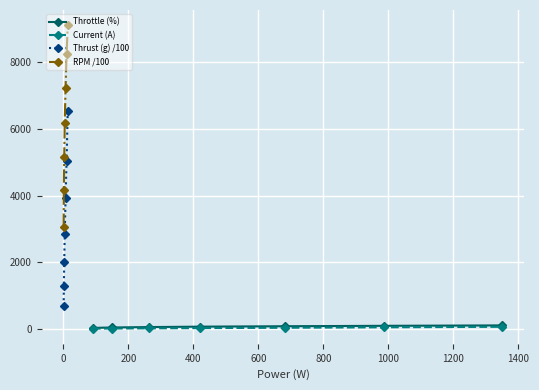

What is the smallest value displayed?

3.1